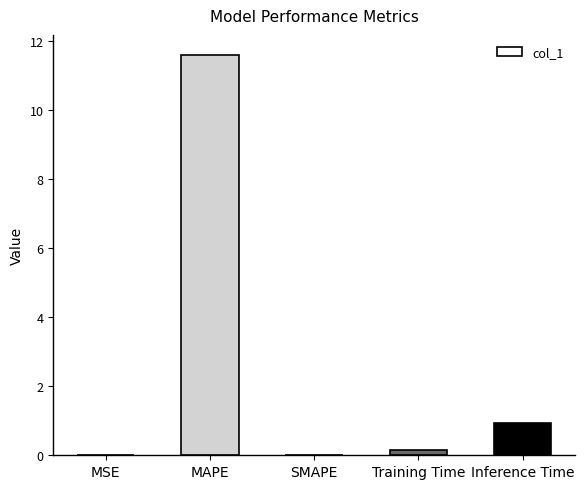

What is the sum of all values?

12.7